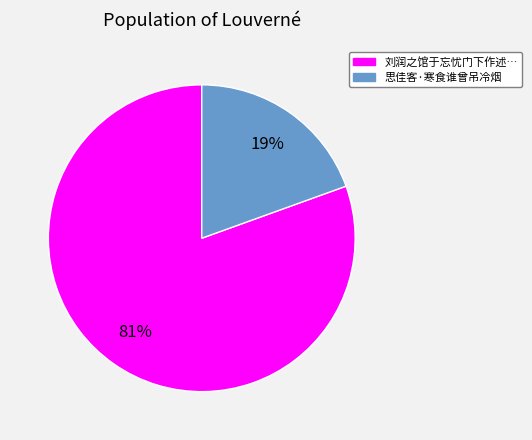

To the nearest percent, what is the combined percentage of 思佳客·寒食谁曾吊冷烟 and 刘润之馆于忘忧门下作述…?

100%